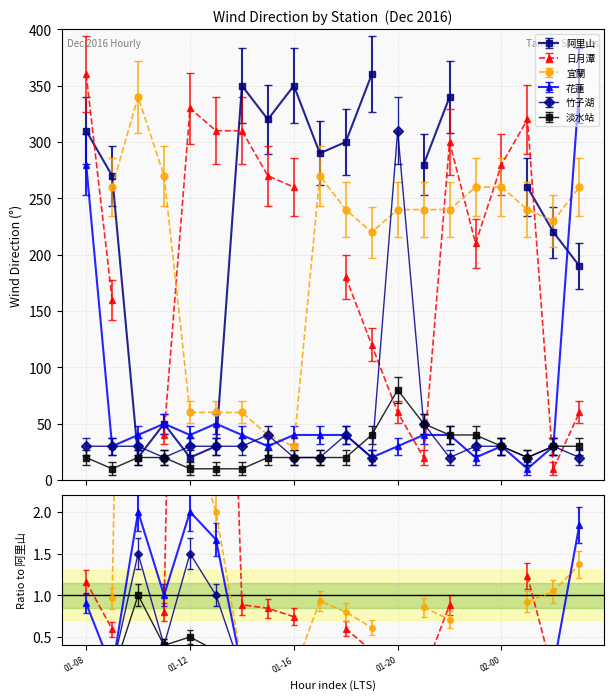

Where do 花蓮 and 淡水站 first cross each other?

2016-12-01-18 and 2016-12-01-19